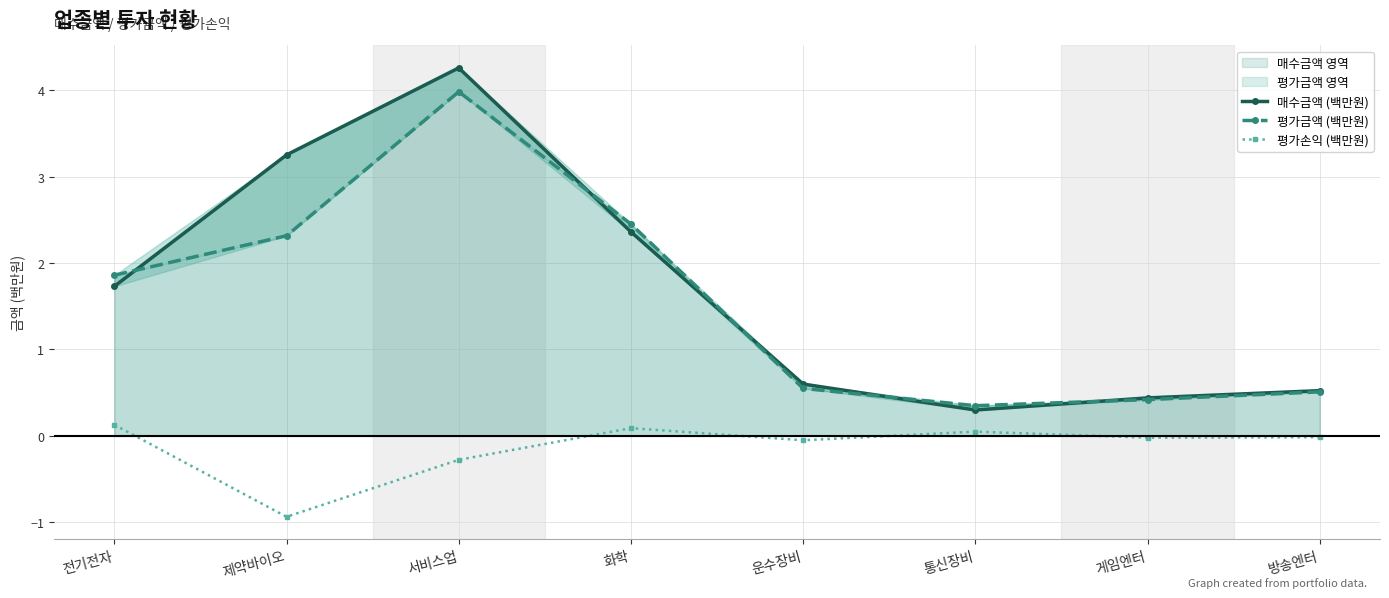

How many values in the 평가손익 (백만원) series exceed 0?

3